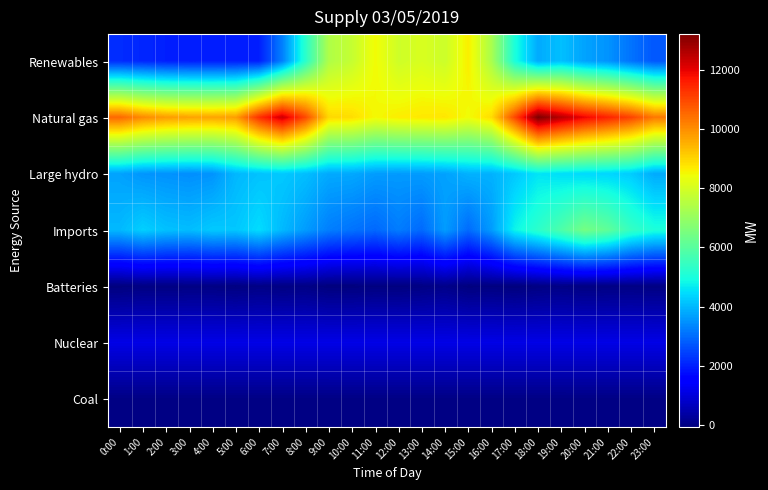

Which series has the largest total across all categories?

Natural gas